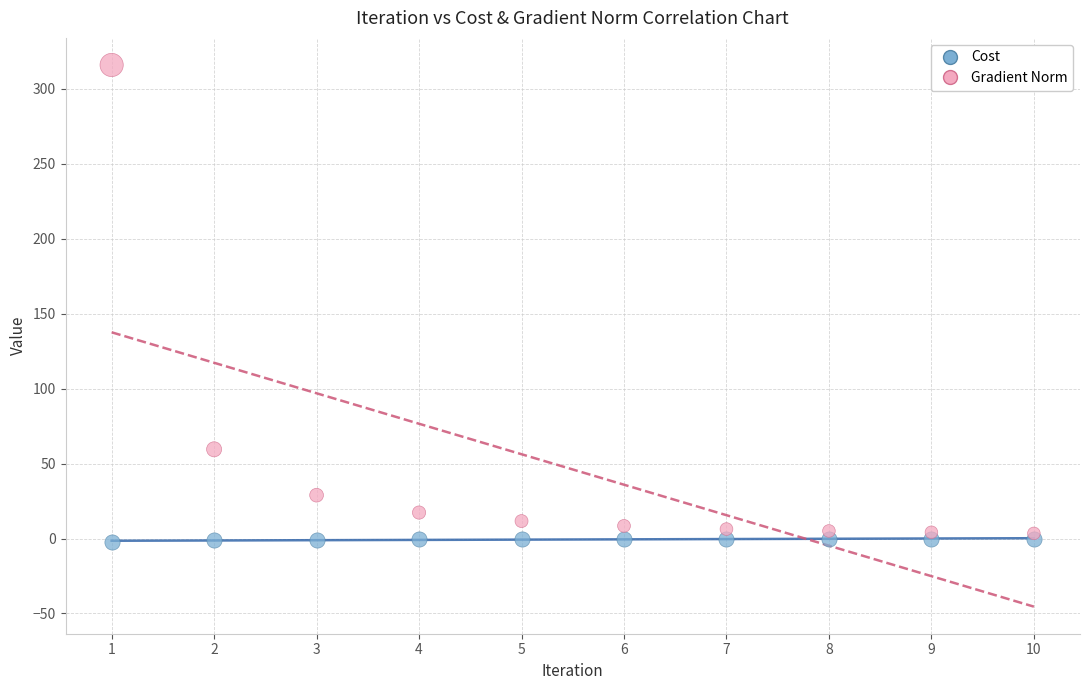

Across all series, what Y value is closest to 156?

59.5